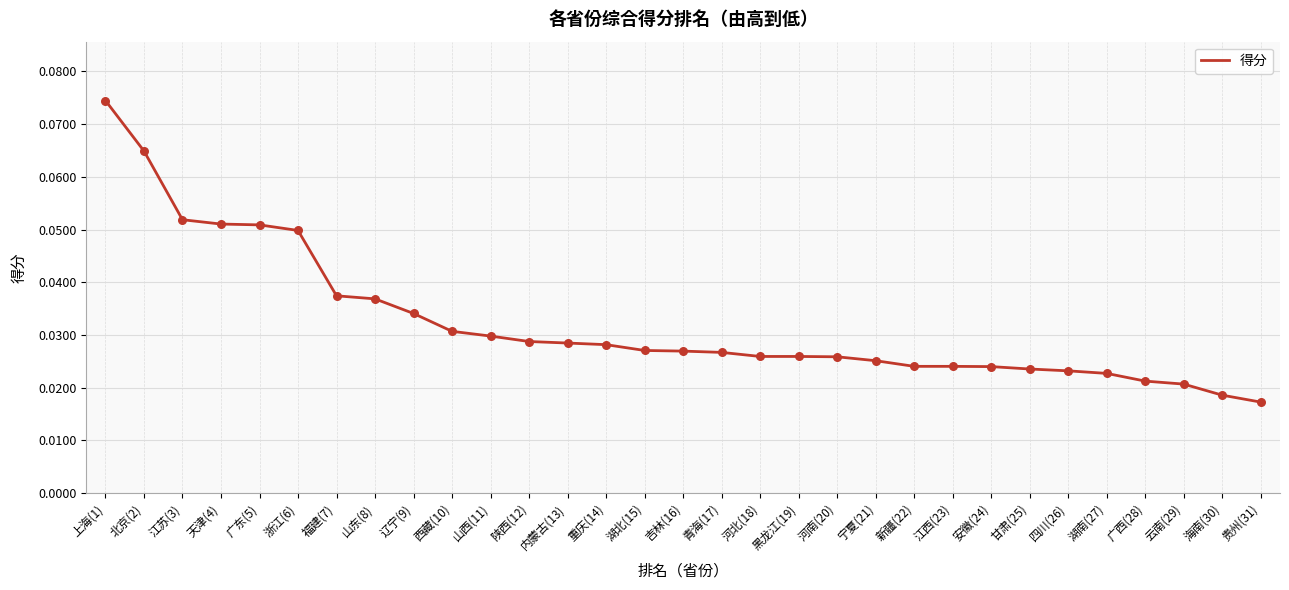

Between 黑龙江(19) and 辽宁(9), which is larger?

辽宁(9)